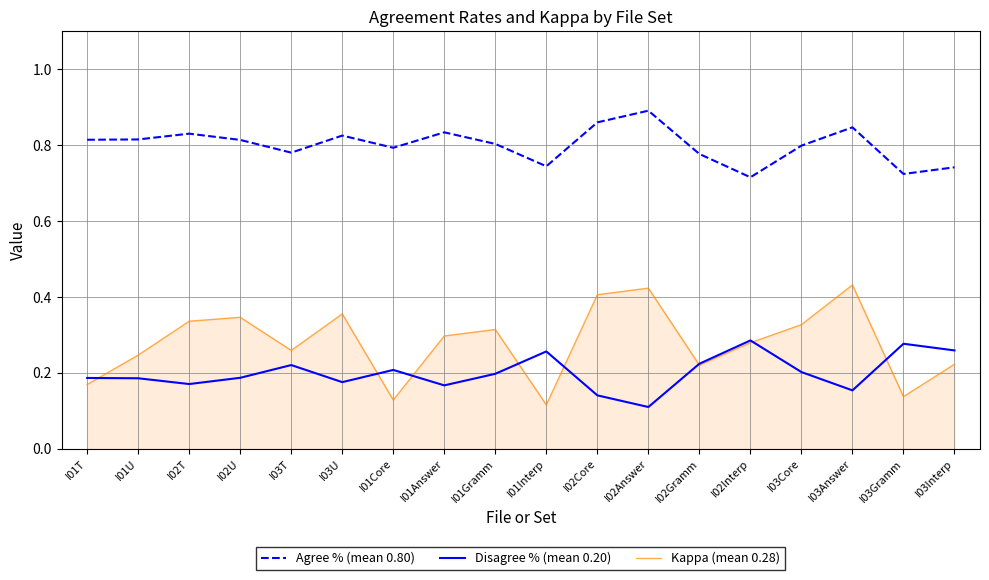

Does the chart display data point markers on the line(s)?

No